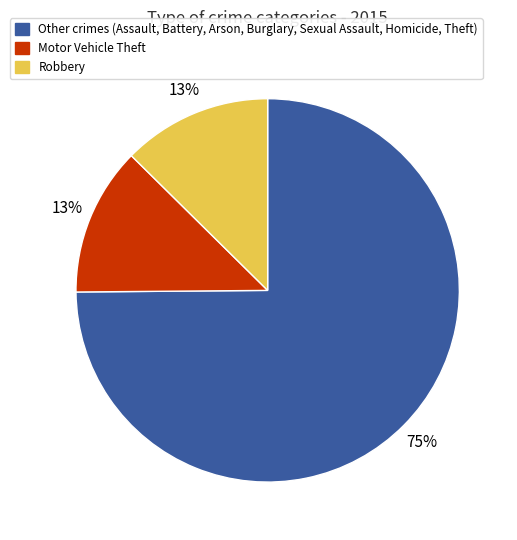

To the nearest percent, what is the average slice percentage?

33%